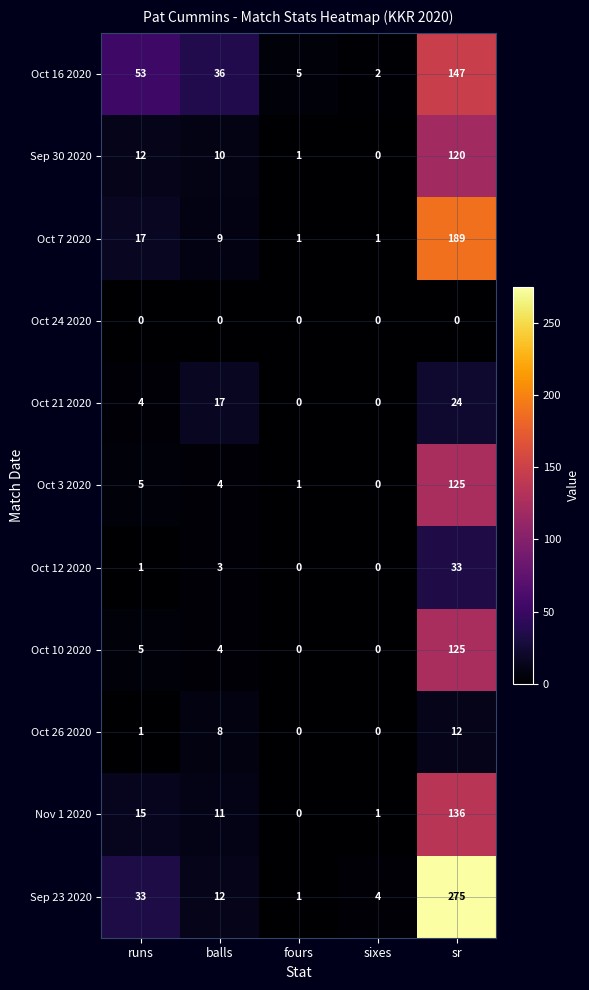

True or false: Nov 1 2020 has a value of 15 at runs.

True